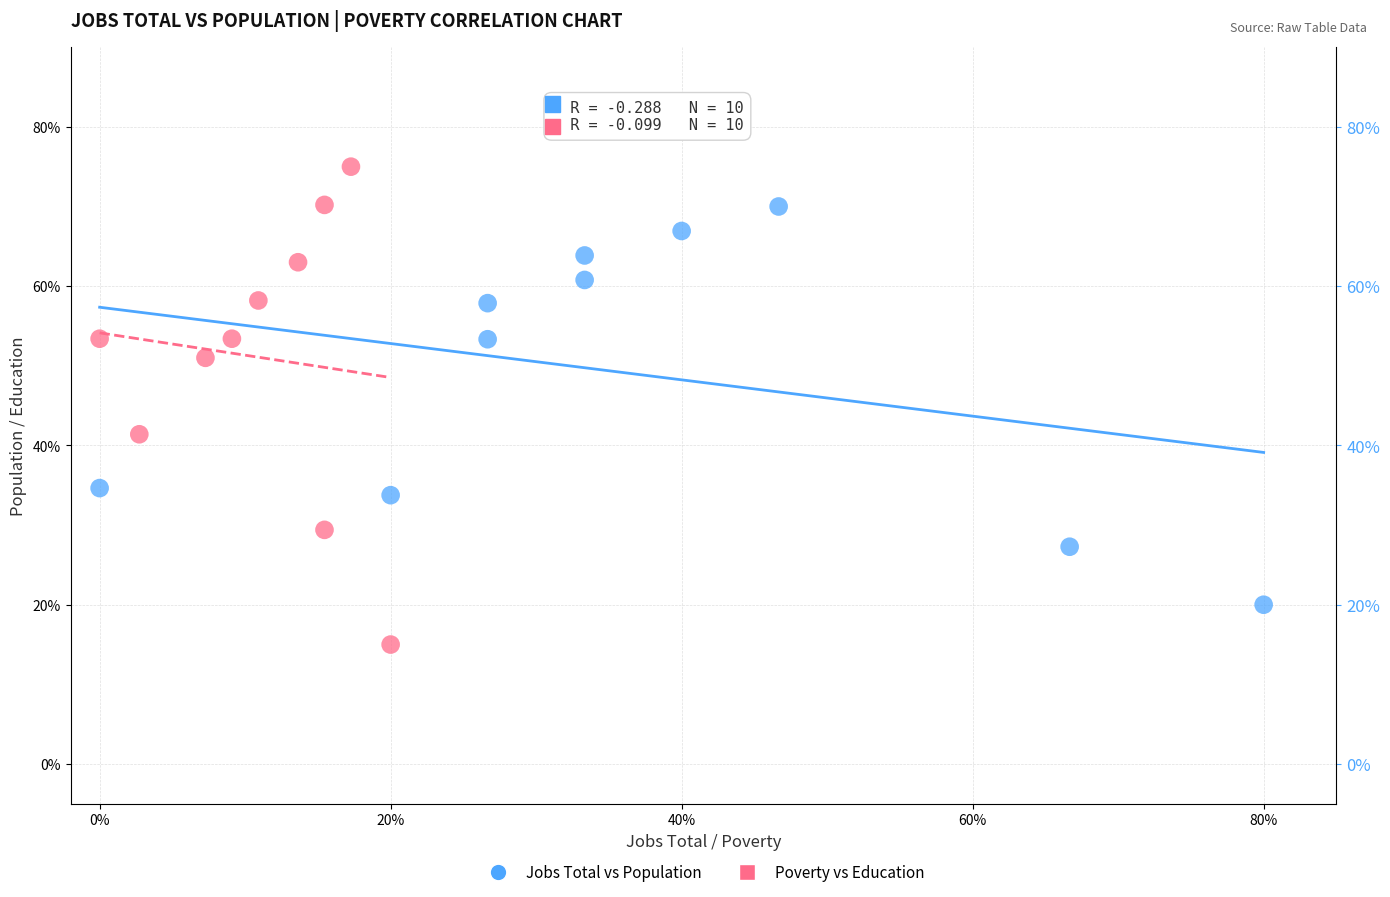

Which series reaches the minimum Y coordinate?

Poverty vs Education